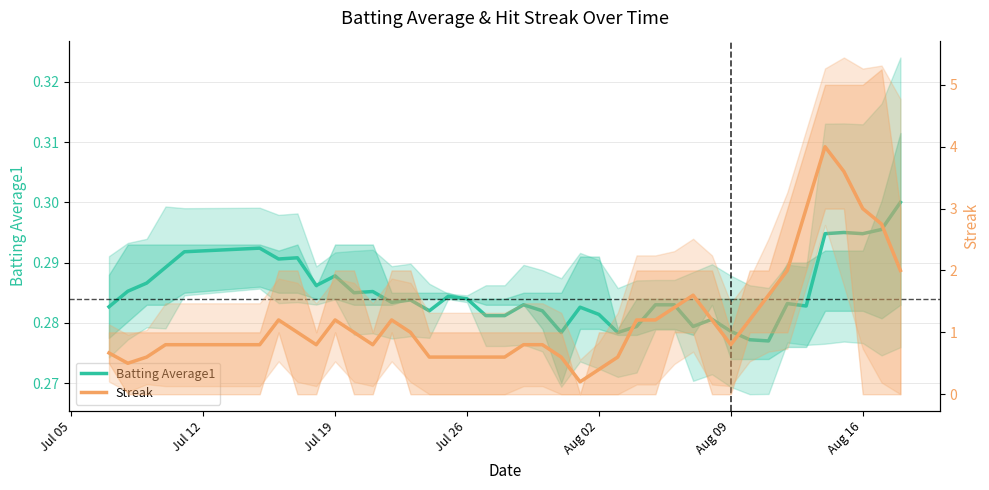

Which series has the largest range (max minus min)?

Streak